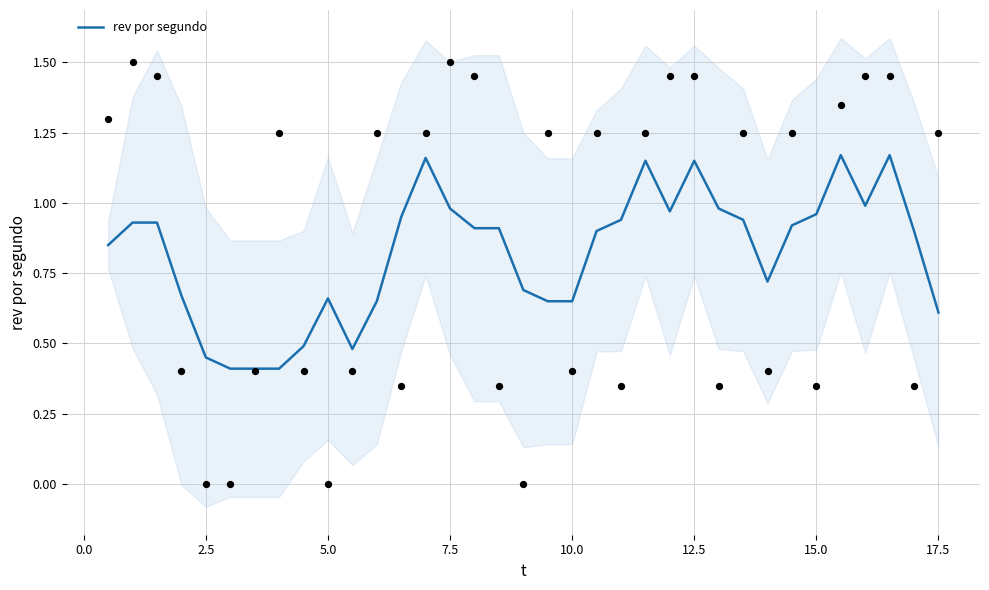

What is the minimum value for rev por segundo?

0.4